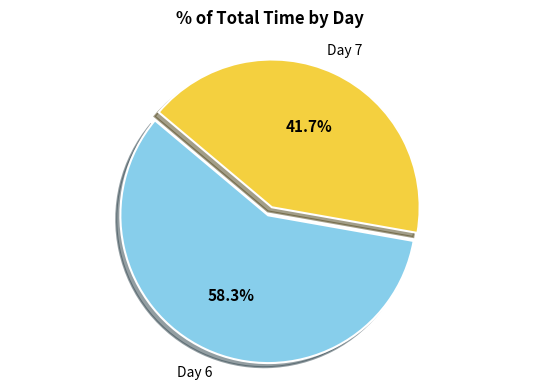

Is there a majority slice in this chart?

Yes